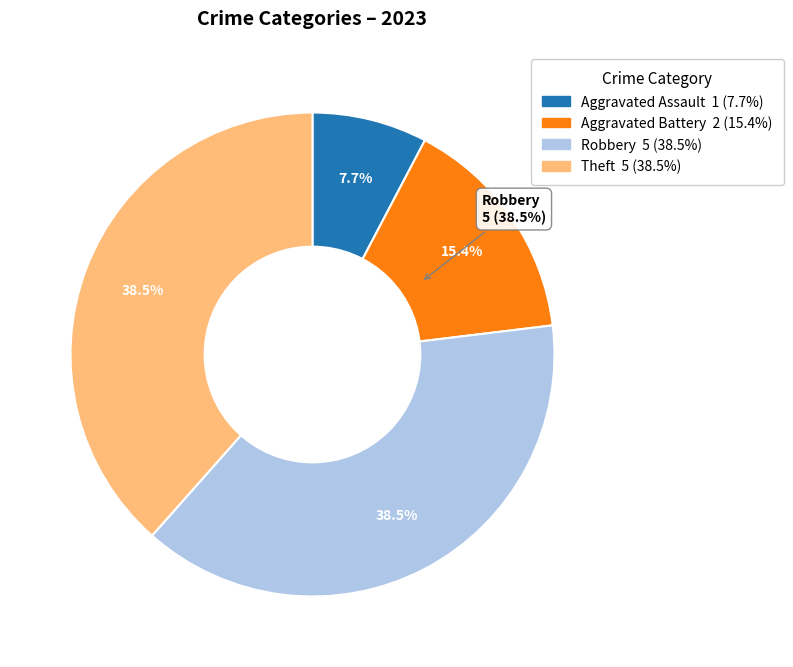

What percentage is NOT represented by Aggravated Assault?

92.3%